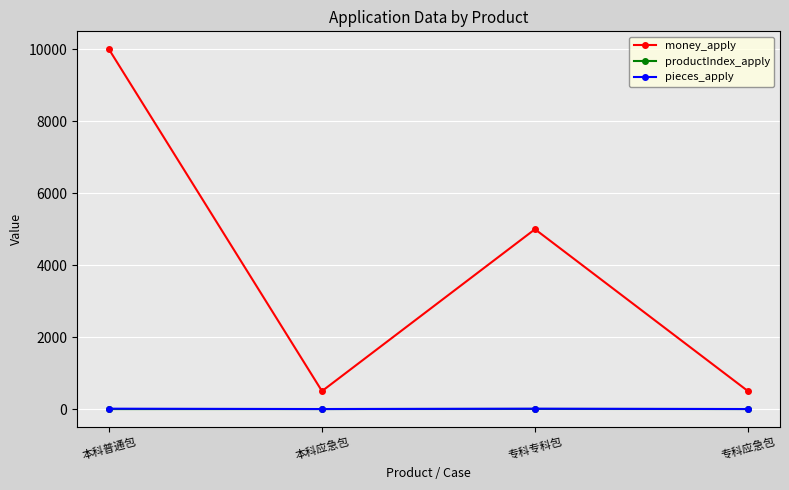

What is the maximum value for money_apply?

10000